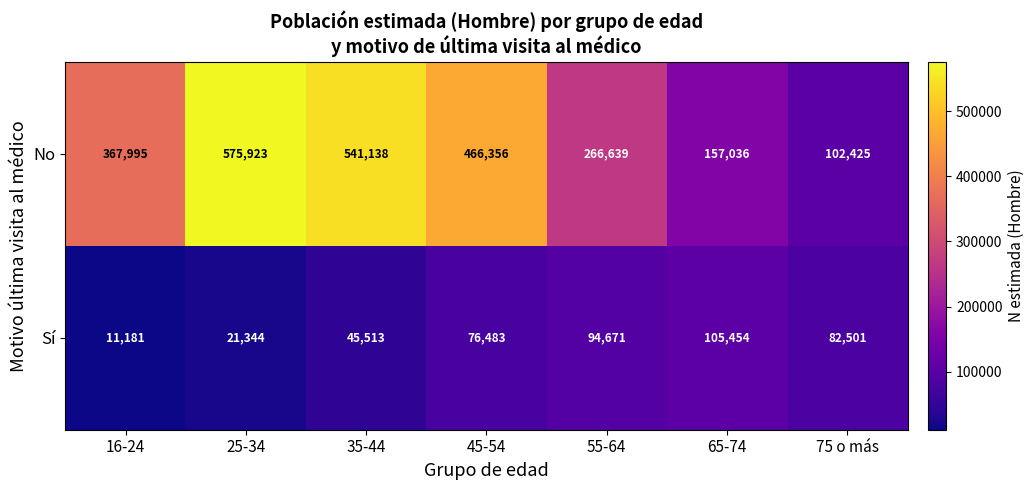

At which category is the sum across all series the highest?

25-34